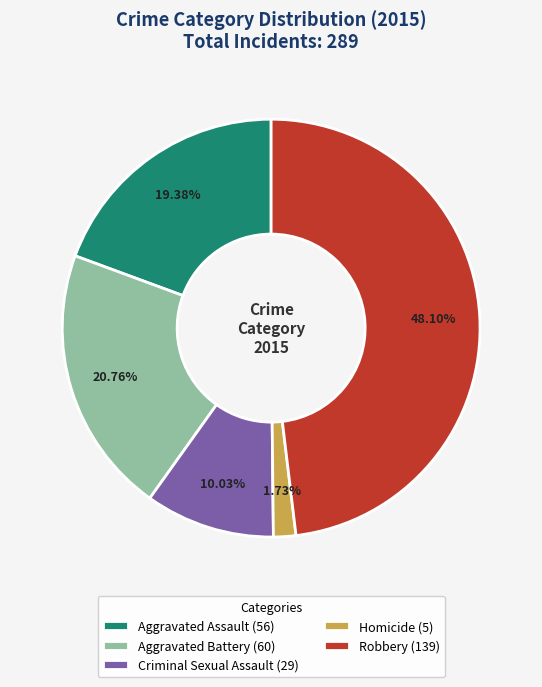

How many slices are in this pie chart?

5